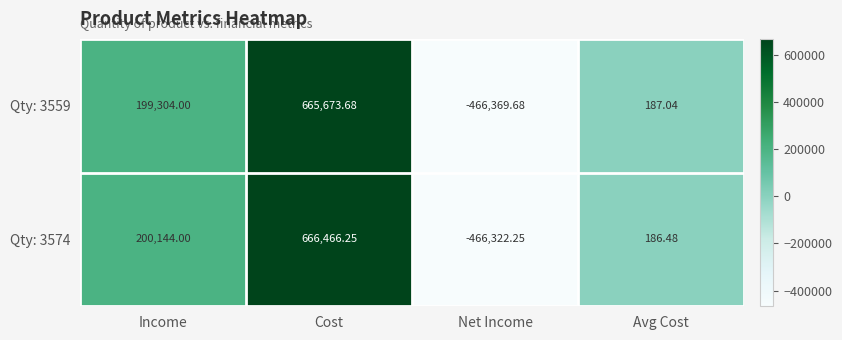

At which category does the chart reach its peak across all series?

Cost